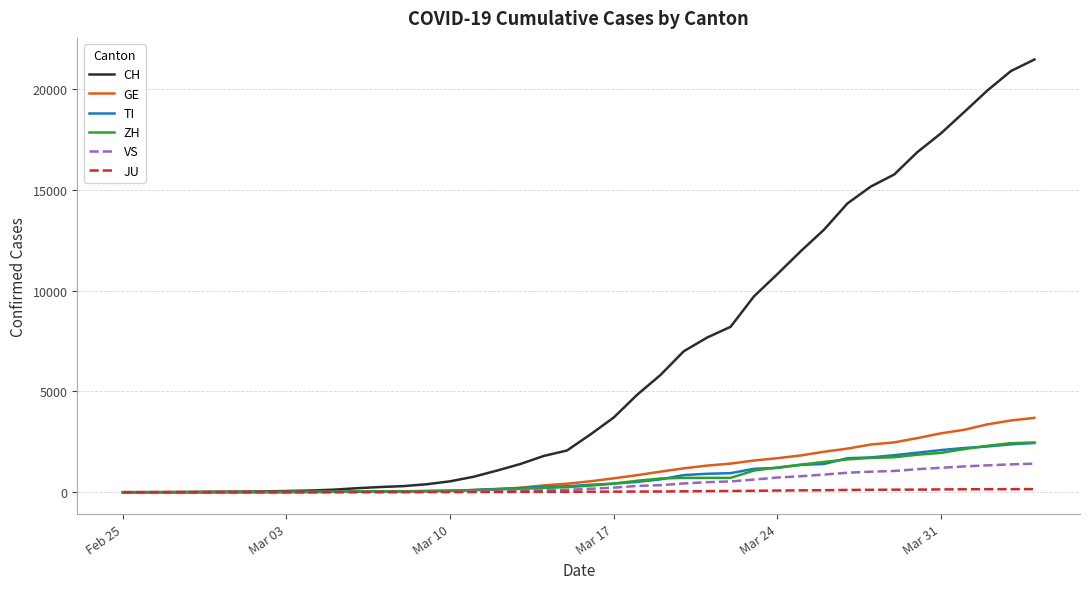

Which series has the largest total across all categories?

CH